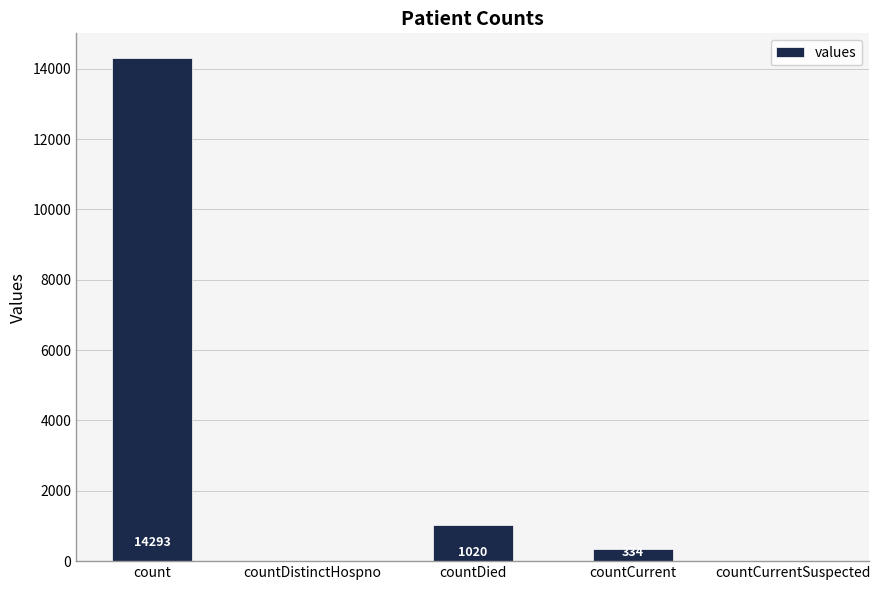

What is the greatest value displayed?

14293